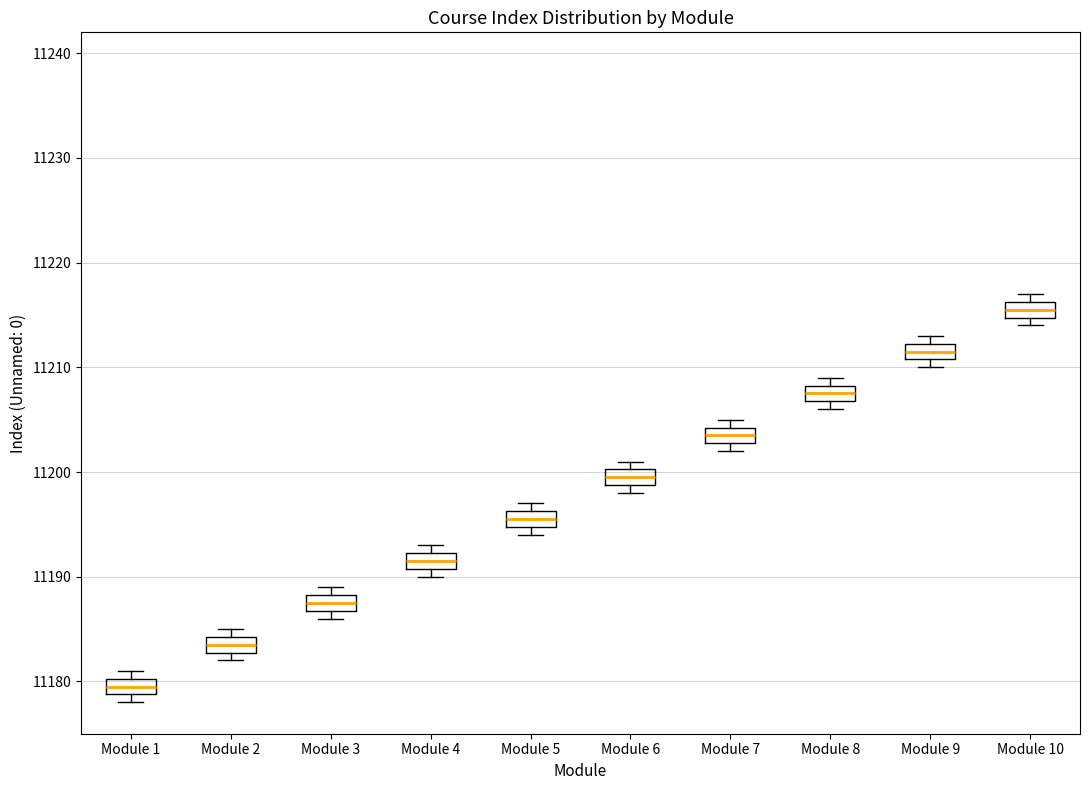

Reading left to right, transcribe this box plot: for each box, give where its median line is, the range the box spans, and where its two whiskers end, as read against the y-axis. The values are not printed on the chart, so give them approximately, as read against the axis.

Module 1: median 11180 (inside the box), box 11179 to 11180, whiskers 11178 to 11181
Module 2: median 11184 (inside the box), box 11183 to 11184, whiskers 11182 to 11185
Module 3: median 11188 (inside the box), box 11187 to 11188, whiskers 11186 to 11189
Module 4: median 11192 (inside the box), box 11191 to 11192, whiskers 11190 to 11193
Module 5: median 11196 (inside the box), box 11195 to 11196, whiskers 11194 to 11197
Module 6: median 11200 (inside the box), box 11199 to 11200, whiskers 11198 to 11201
Module 7: median 11204 (inside the box), box 11203 to 11204, whiskers 11202 to 11205
Module 8: median 11208 (inside the box), box 11207 to 11208, whiskers 11206 to 11209
Module 9: median 11212 (inside the box), box 11211 to 11212, whiskers 11210 to 11213
Module 10: median 11216 (inside the box), box 11215 to 11216, whiskers 11214 to 11217